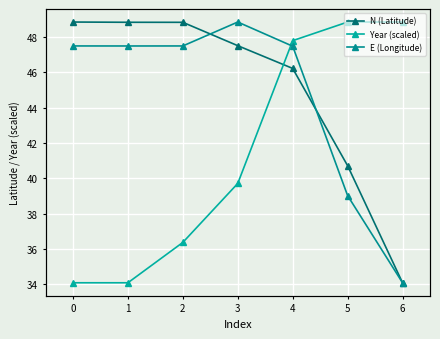

What is the difference between the second highest and minimum values in the N (Latitude) series?

14.8